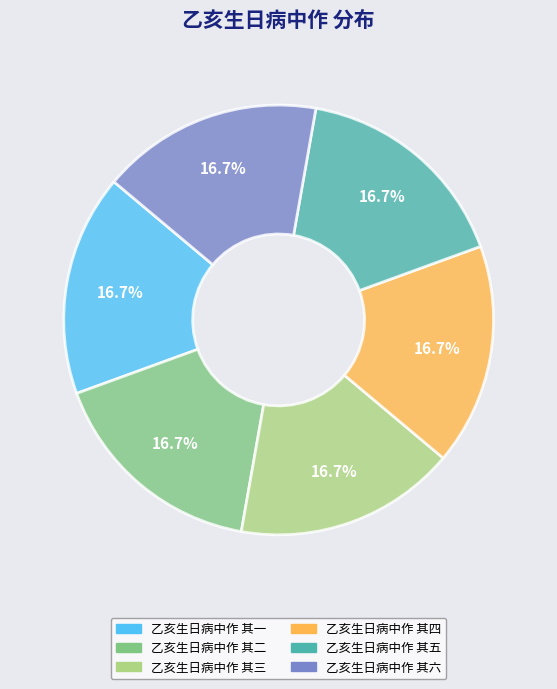

Is 乙亥生日病中作 其四 the majority of the pie?

No